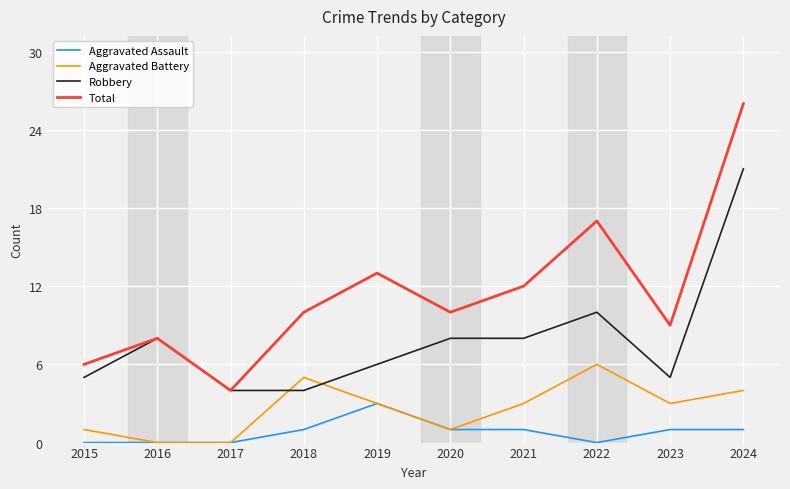

True or false: Total and Aggravated Assault intersect in this chart.

False